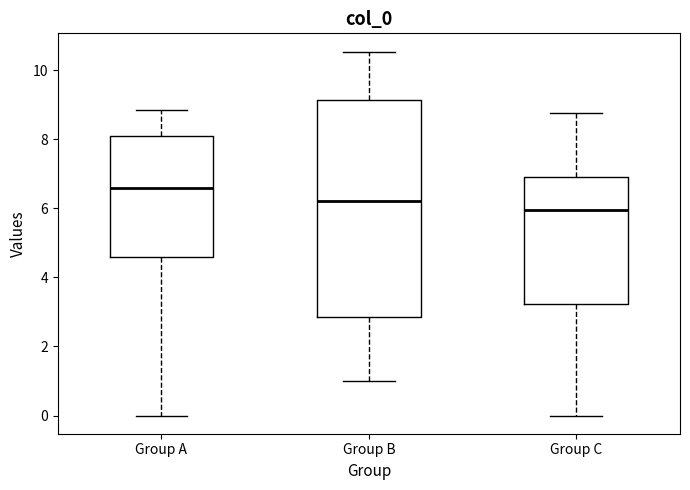

Reading left to right, read every box against the y-axis: the position of its median line, the range the box covers, and the ends of its whiskers. The values are not printed on the chart, so give them approximately, as read against the axis.

Group A: median 6.6, box 4.6 to 8.0, whiskers 0.0 to 8.8
Group B: median 6.2, box 2.8 to 9.2, whiskers 1.0 to 10.6
Group C: median 6.0, box 3.2 to 6.8, whiskers 0.0 to 8.8